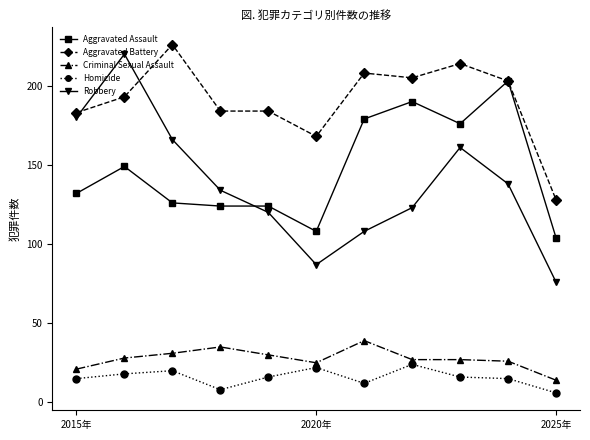

What is the minimum value shown in the chart?

6